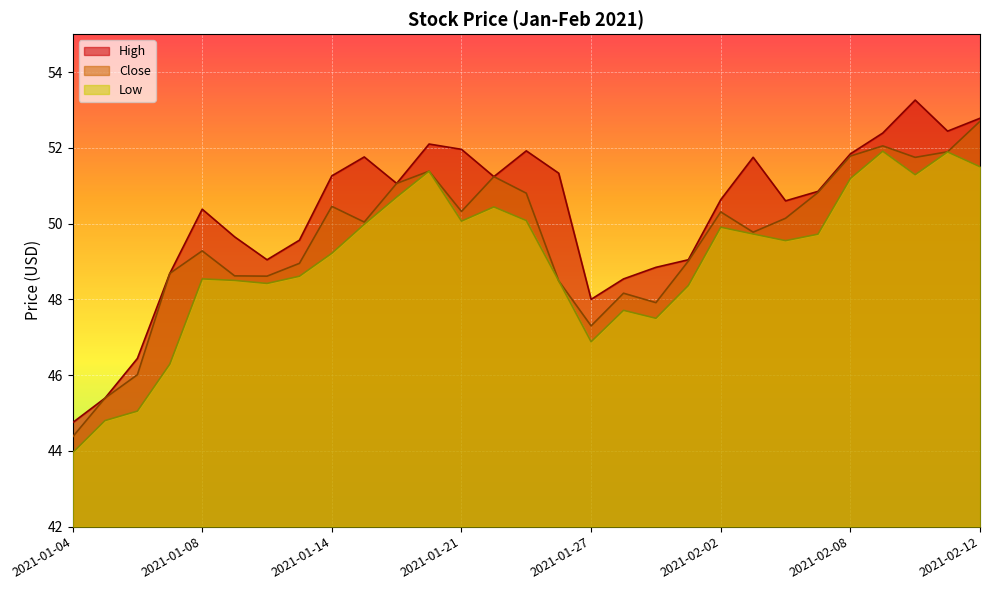

At which category does Close reach its first local peak?

2021-01-08